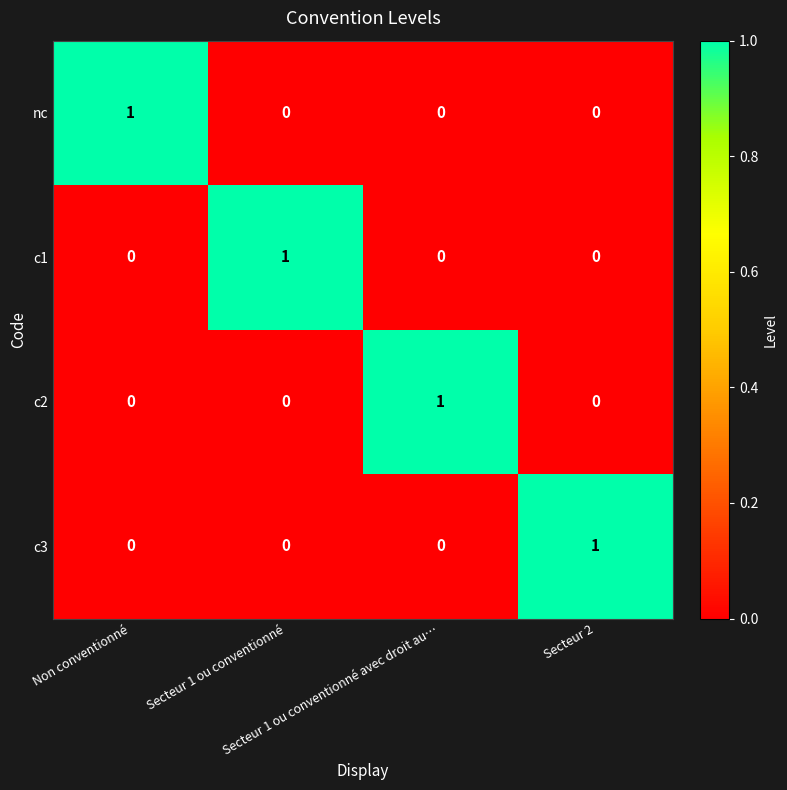

Count the c1 values in the range 0 to 1.

4